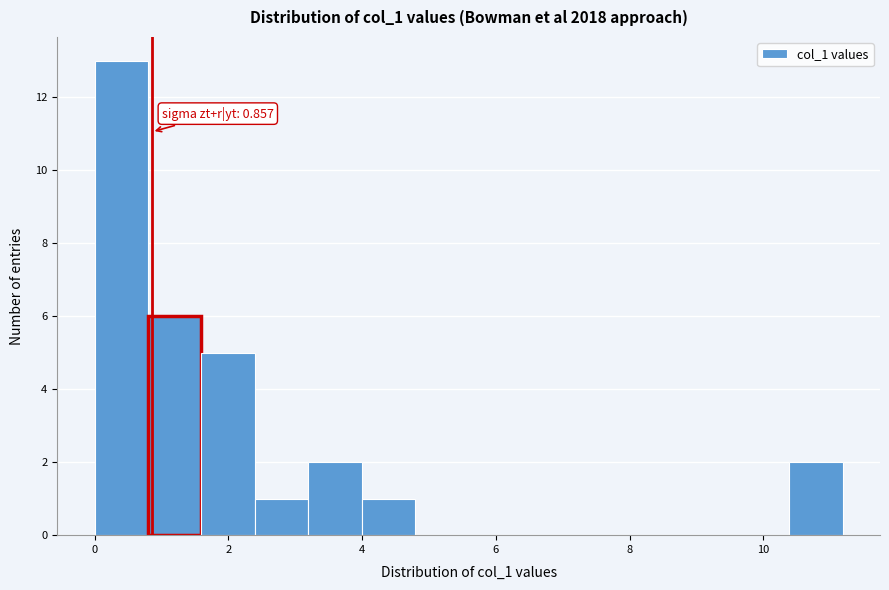

Read against the x-axis, roughly where is the centre of the tallest bar?

0.4